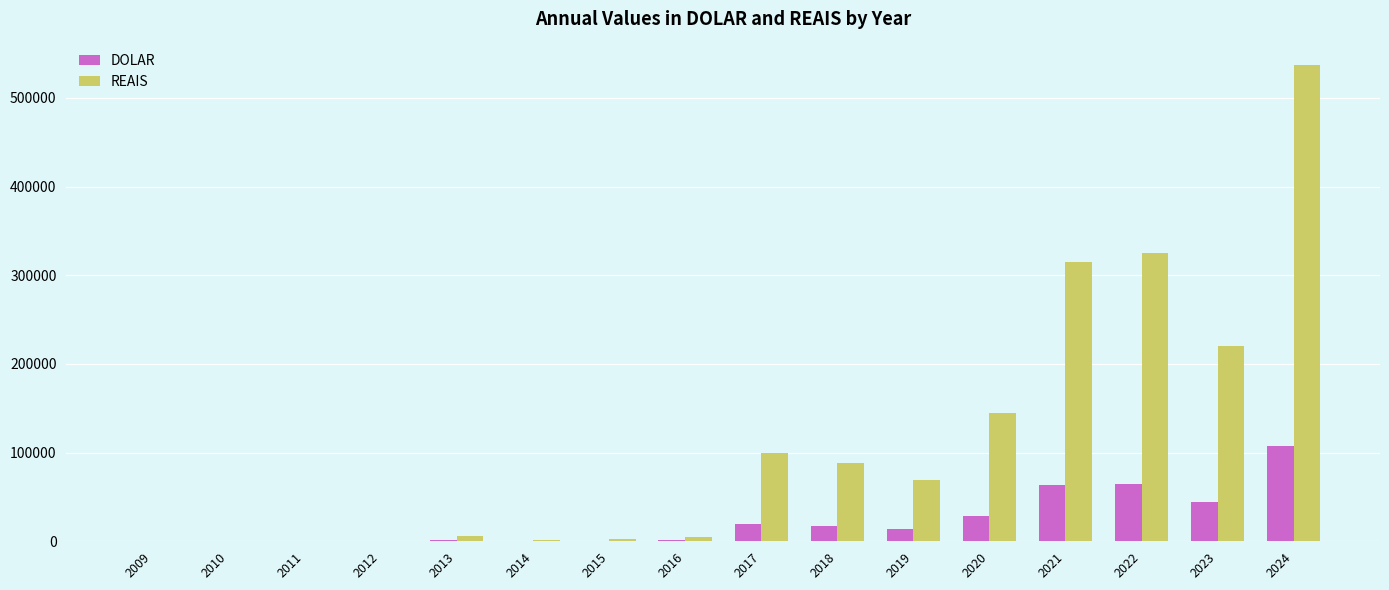

At which label does REAIS first exceed 68980?

2017